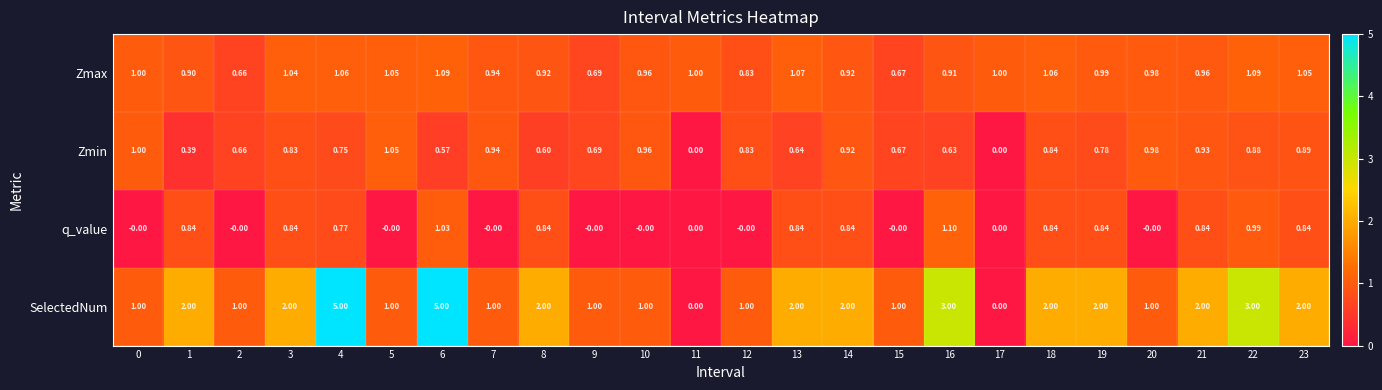

Which series has the largest total across all categories?

SelectedNum